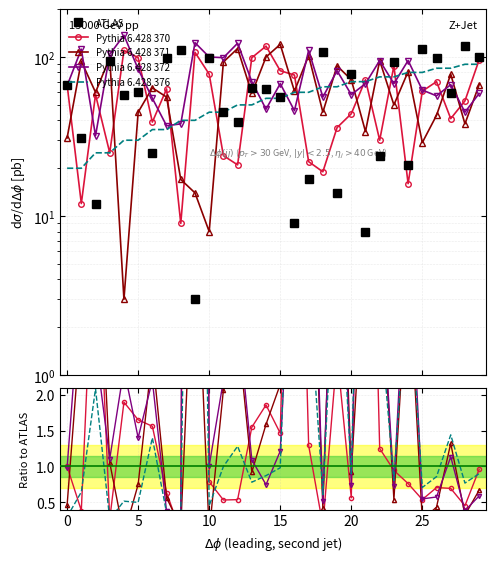

What are all the series names shown in the legend?

ATLAS, Pythia 6.428 370, Pythia 6.428 371, Pythia 6.428 372, Pythia 6.428 376